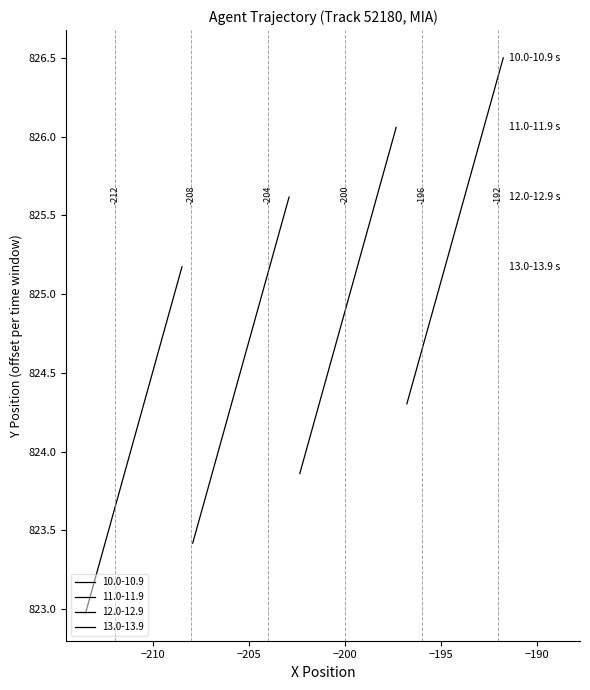

What is the greatest value displayed?

826.5